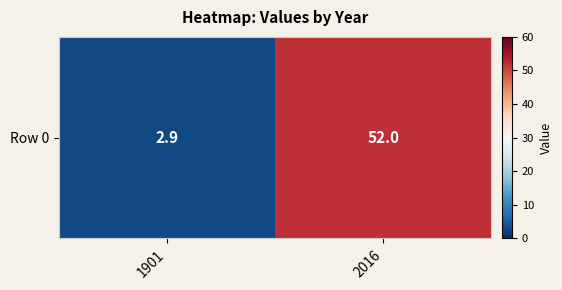

Which has a higher value, 1901 or 2016?

2016